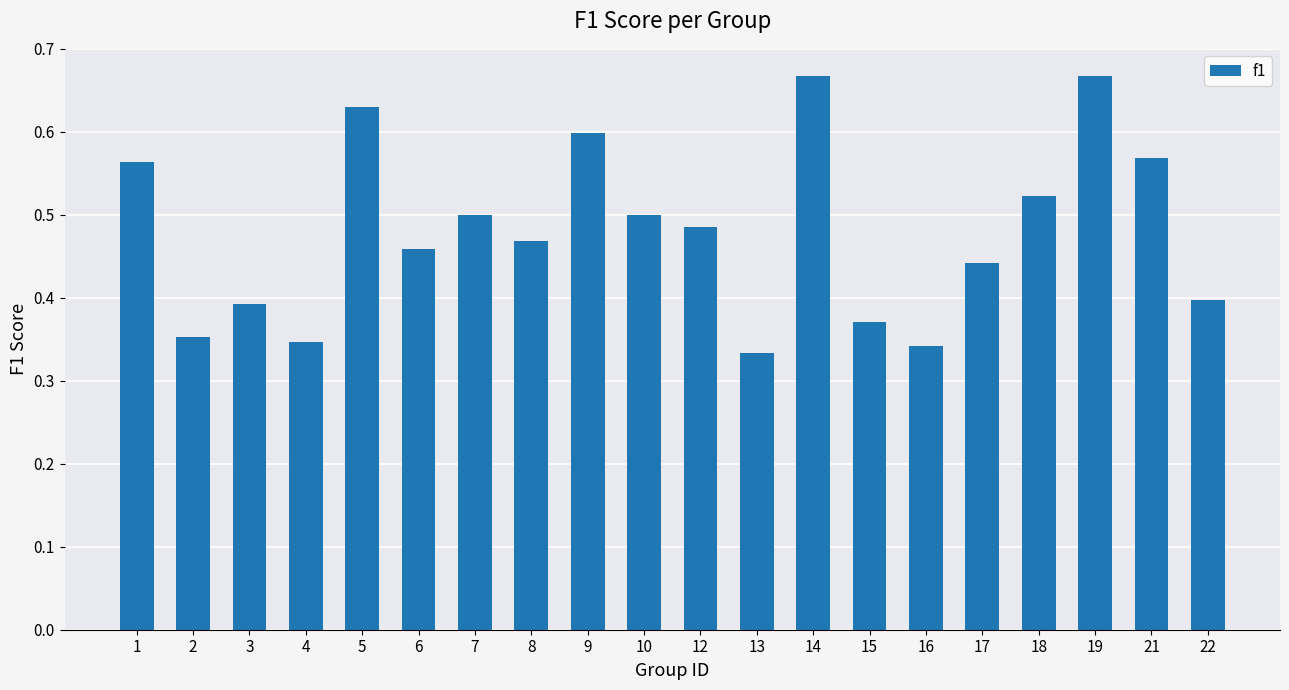

Count the values in the range 0 to 1.

20